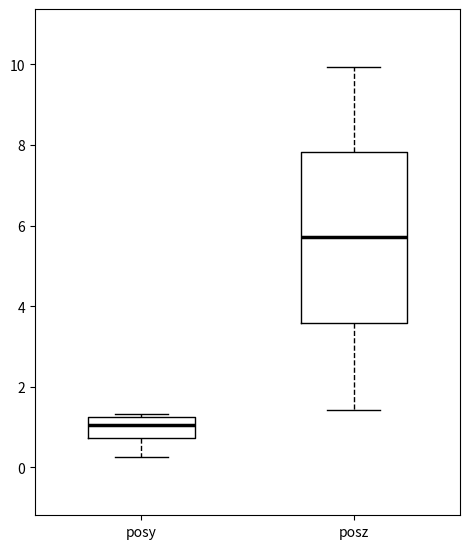

Which box is the tallest, from its lower edge to its upper edge?

posz